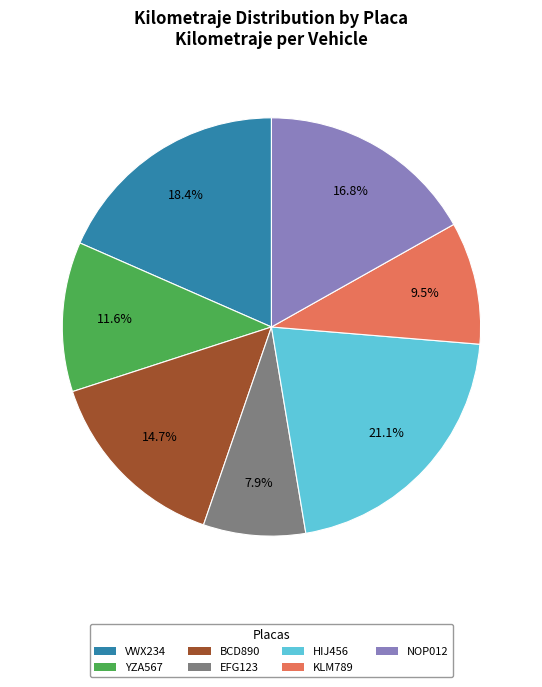

What is the ratio of the value at HIJ456 to the value at VWX234?

1.1